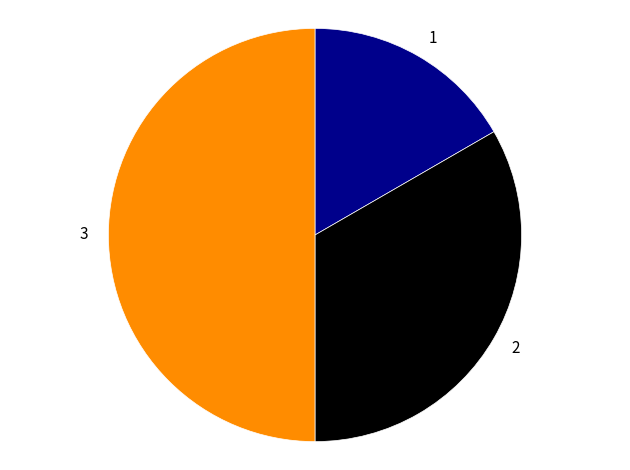

Approximately how many times larger is the value at 3 compared to 1?

3.0